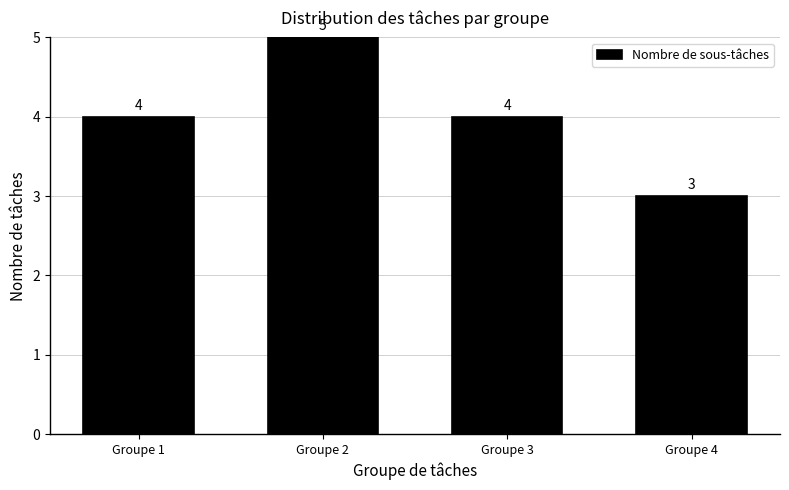

Reading left to right, list all the values displayed in this chart.

Groupe 1=4	Groupe 2=5	Groupe 3=4	Groupe 4=3